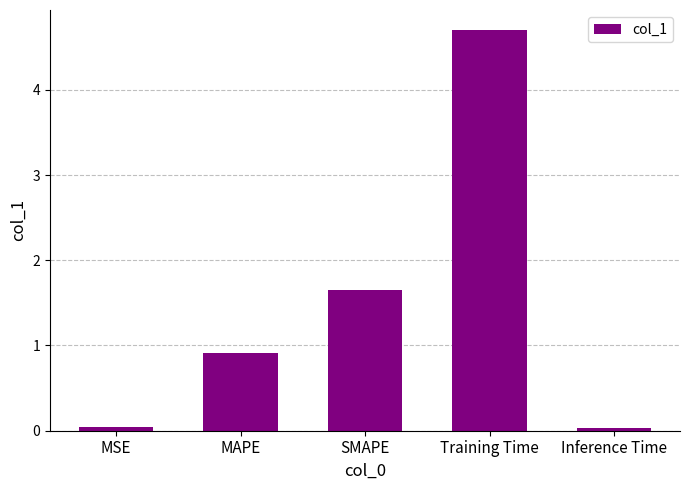

What is the label of the 4th bar from the left?

Training Time